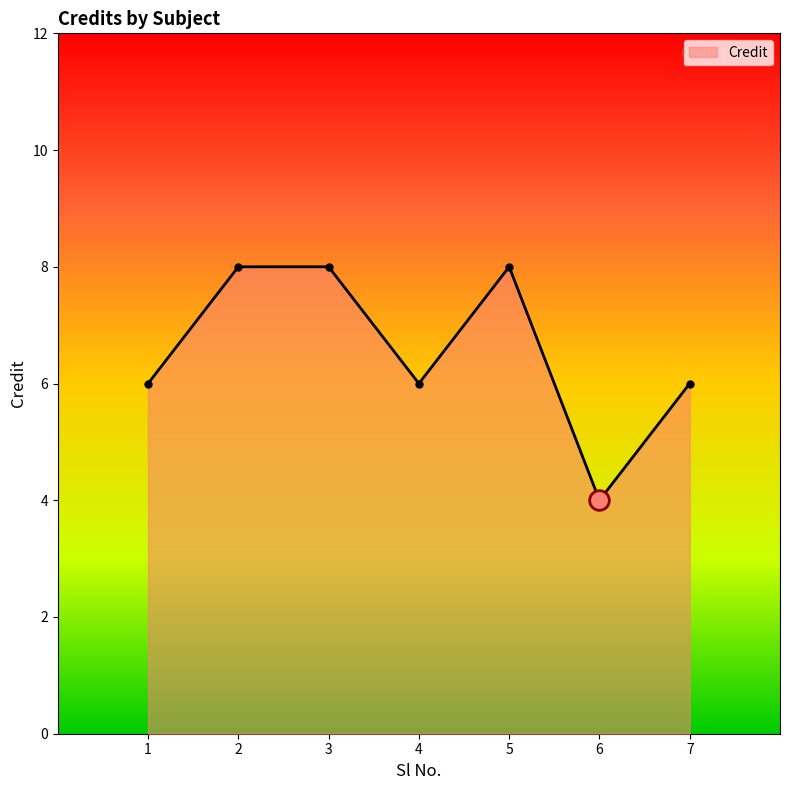

What is the change in value from 4 to 5?

+2